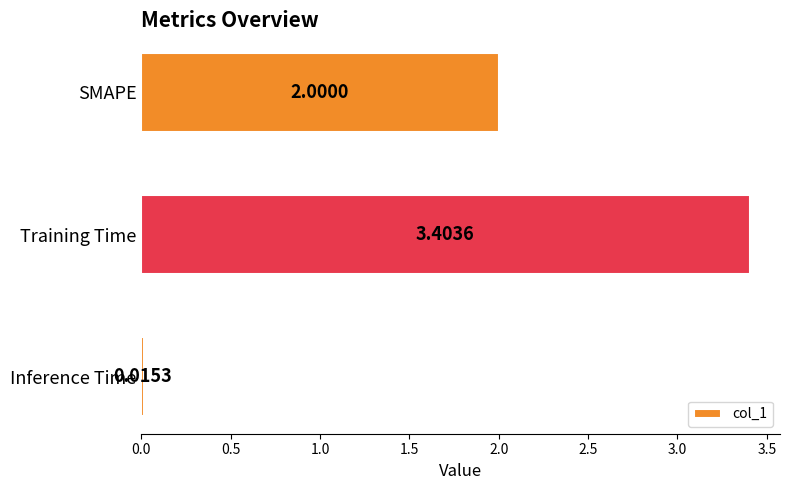

Does the chart contain any negative values?

No